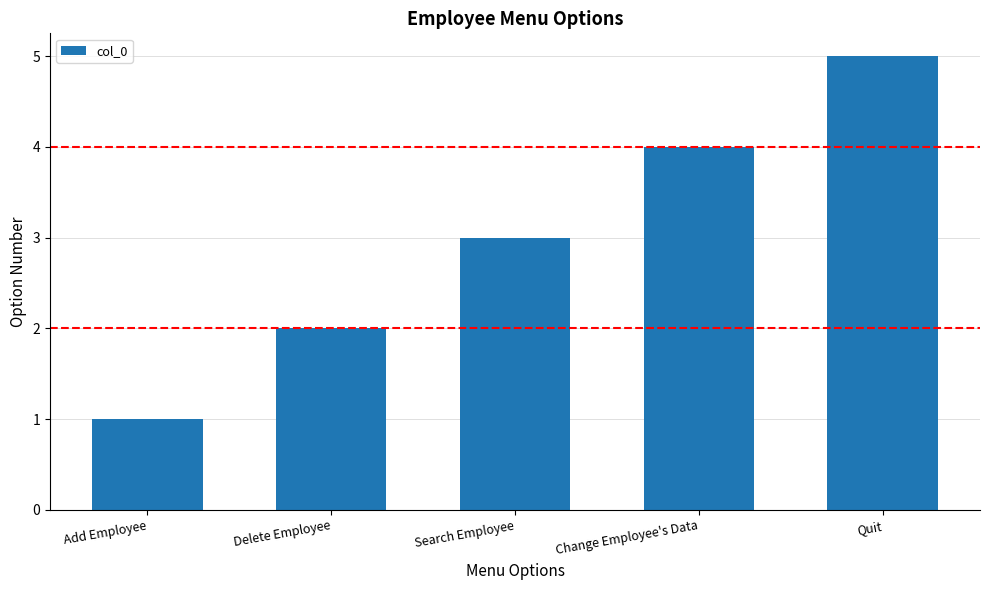

What is the label of the 4th bar from the left?

Change Employee's Data